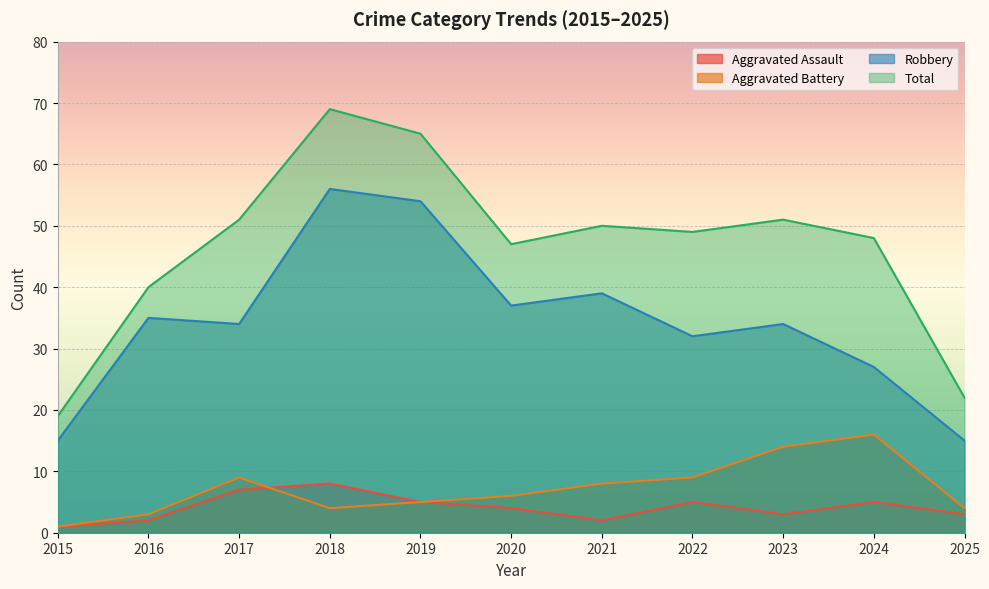

Rank the series by their maximum value, from highest to lowest.

Total, Robbery, Aggravated Battery, Aggravated Assault